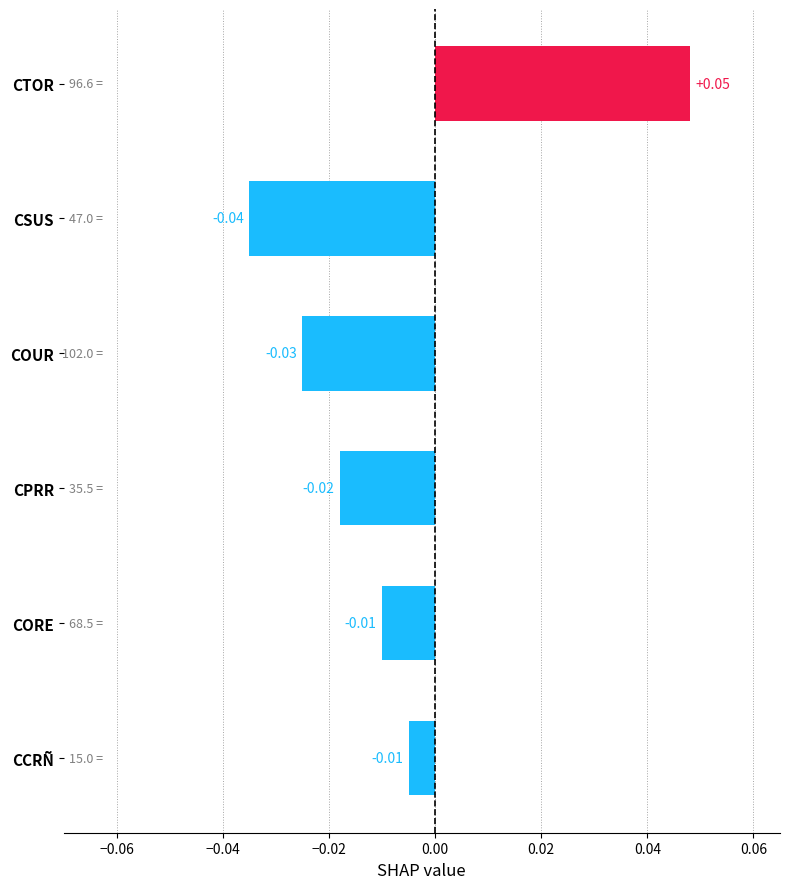

At which category does the chart reach its peak across all series?

CTOR